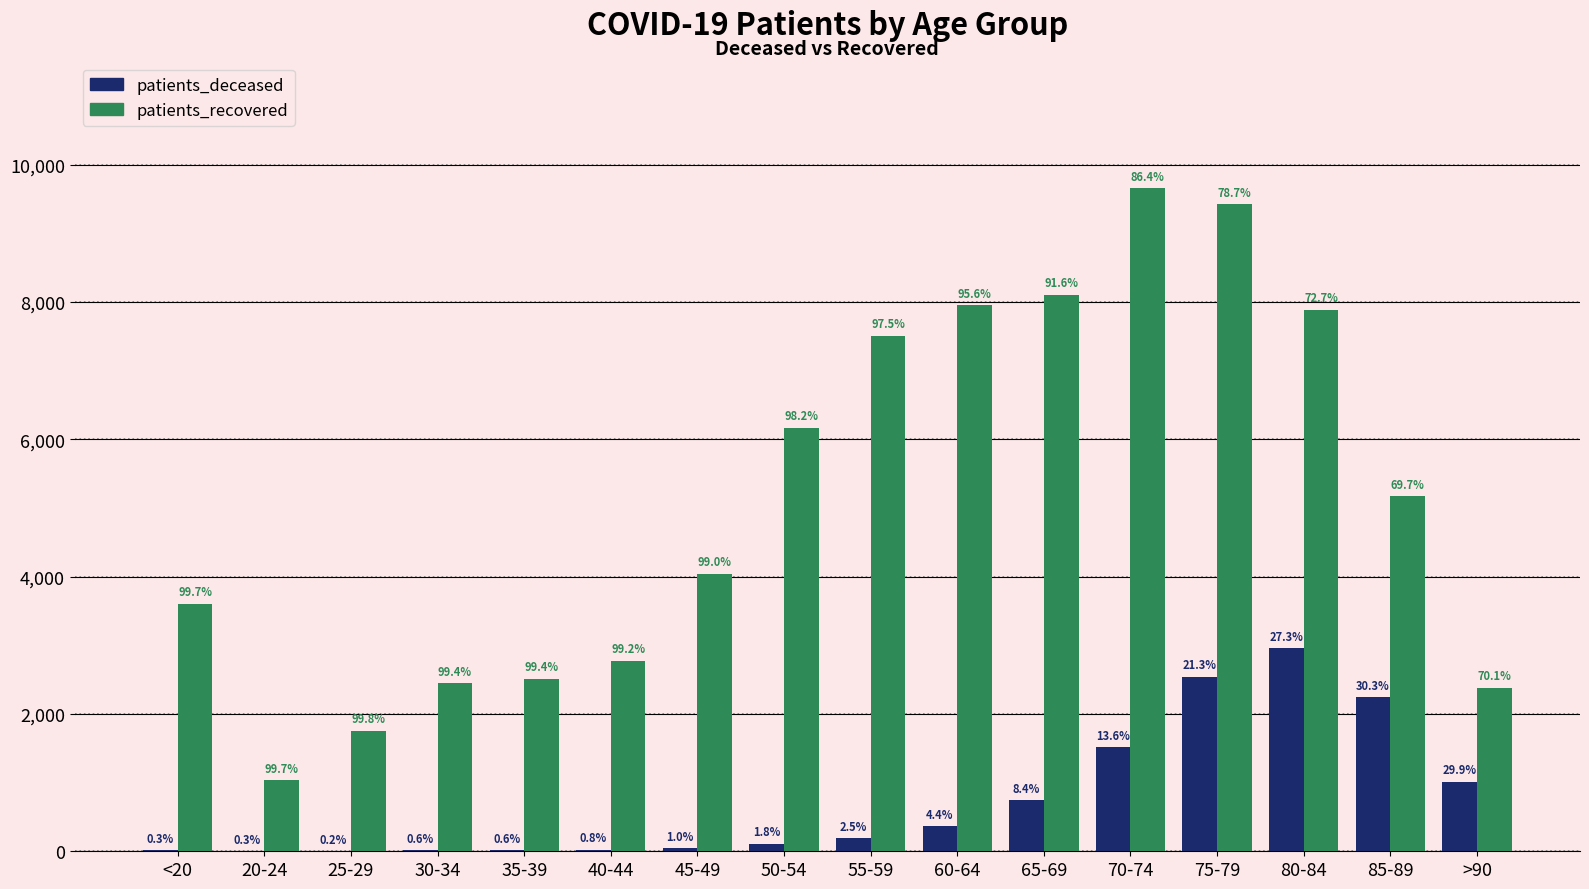

What are all the series names shown in the legend?

patients_deceased, patients_recovered